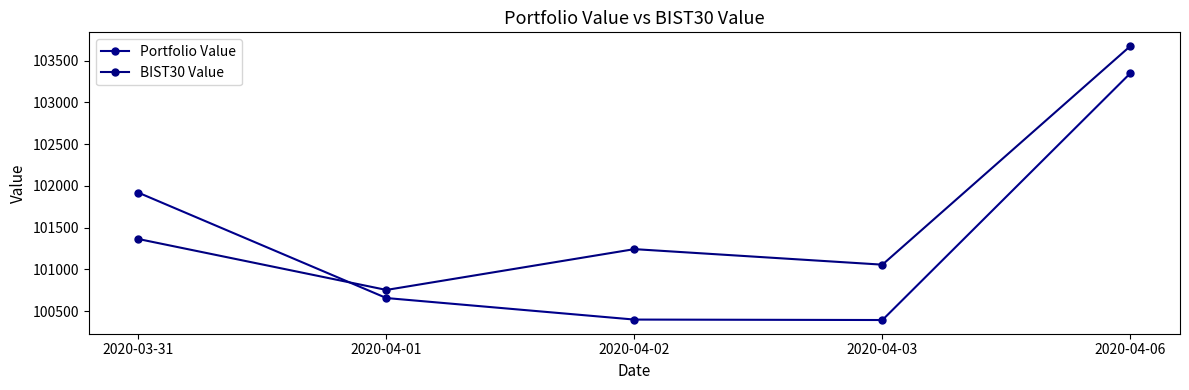

List the series in order of their peak value, lowest first.

Portfolio Value, BIST30 Value